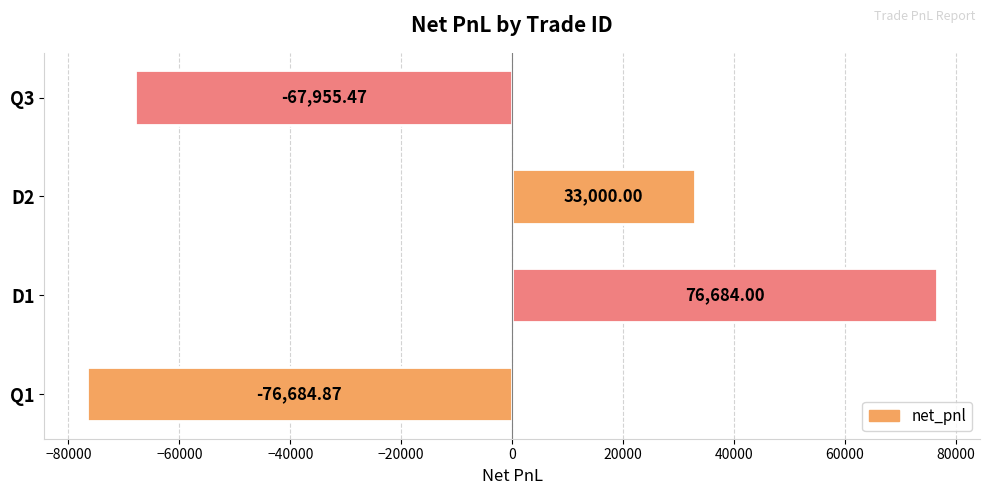

List the labels in order of value, largest first.

D1, D2, Q3, Q1